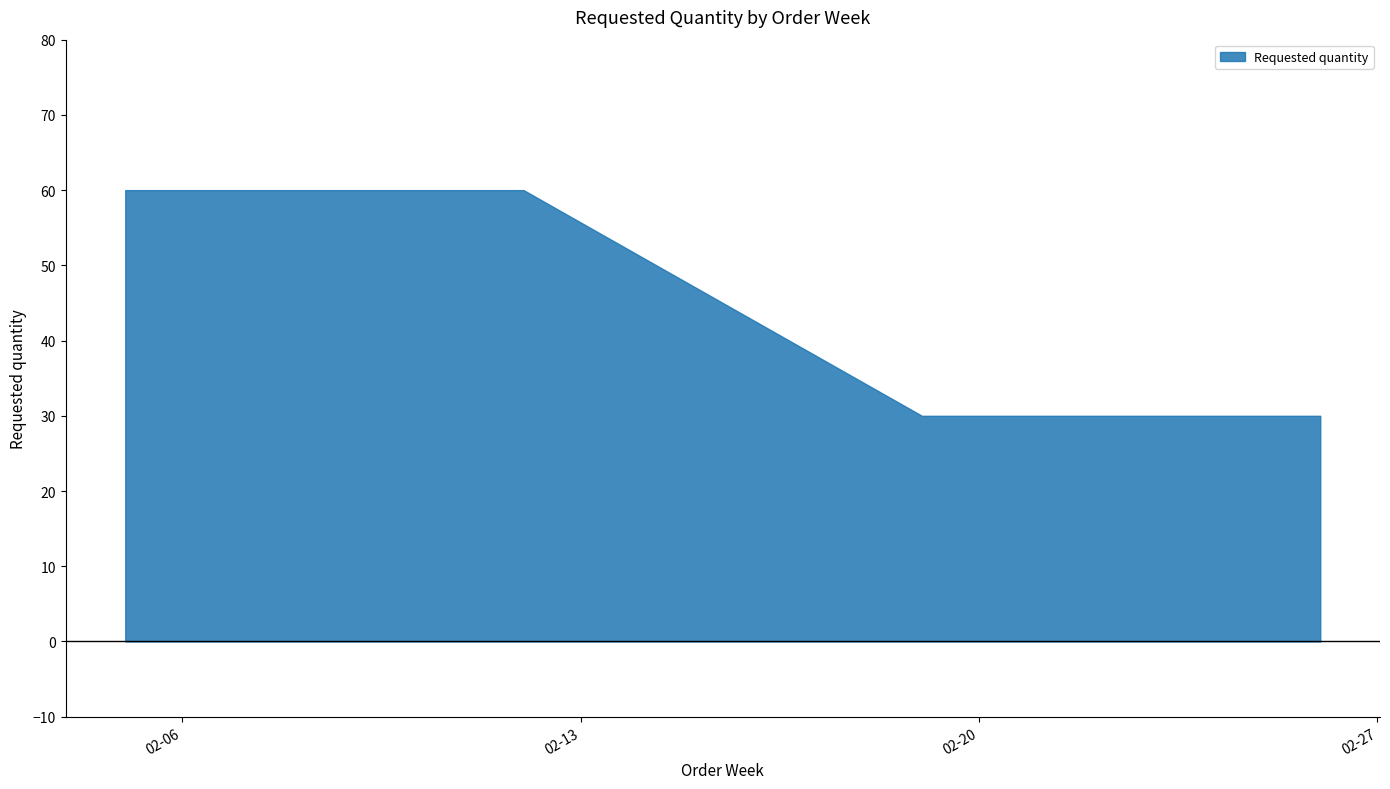

List the labels in order of value, smallest first.

2024-02-19, 2024-02-26, 2024-02-05, 2024-02-12